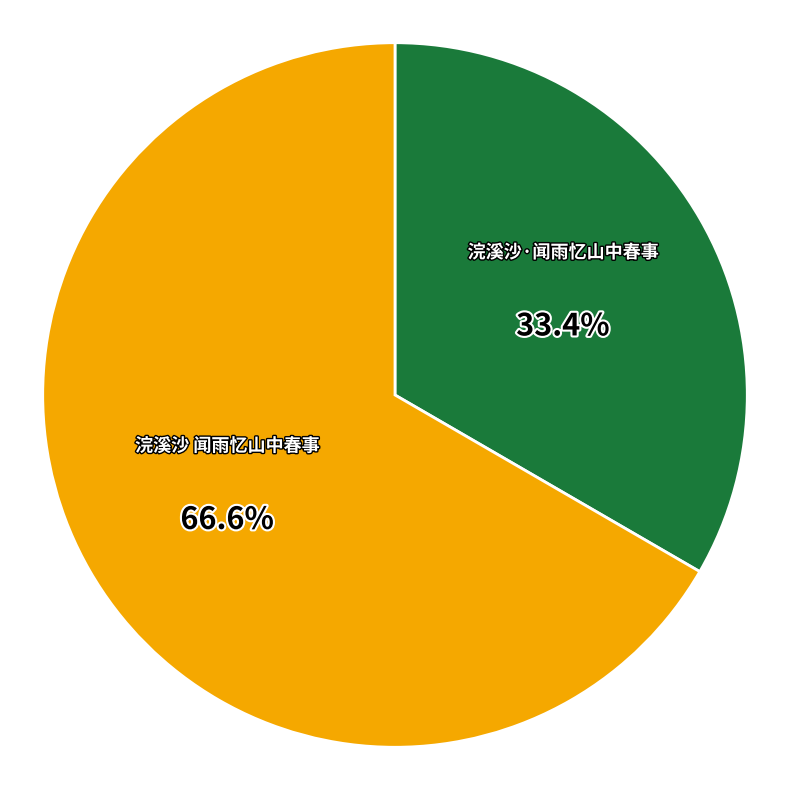

Rank the categories by value from highest to lowest.

浣溪沙 闻雨忆山中春事, 浣溪沙·闻雨忆山中春事